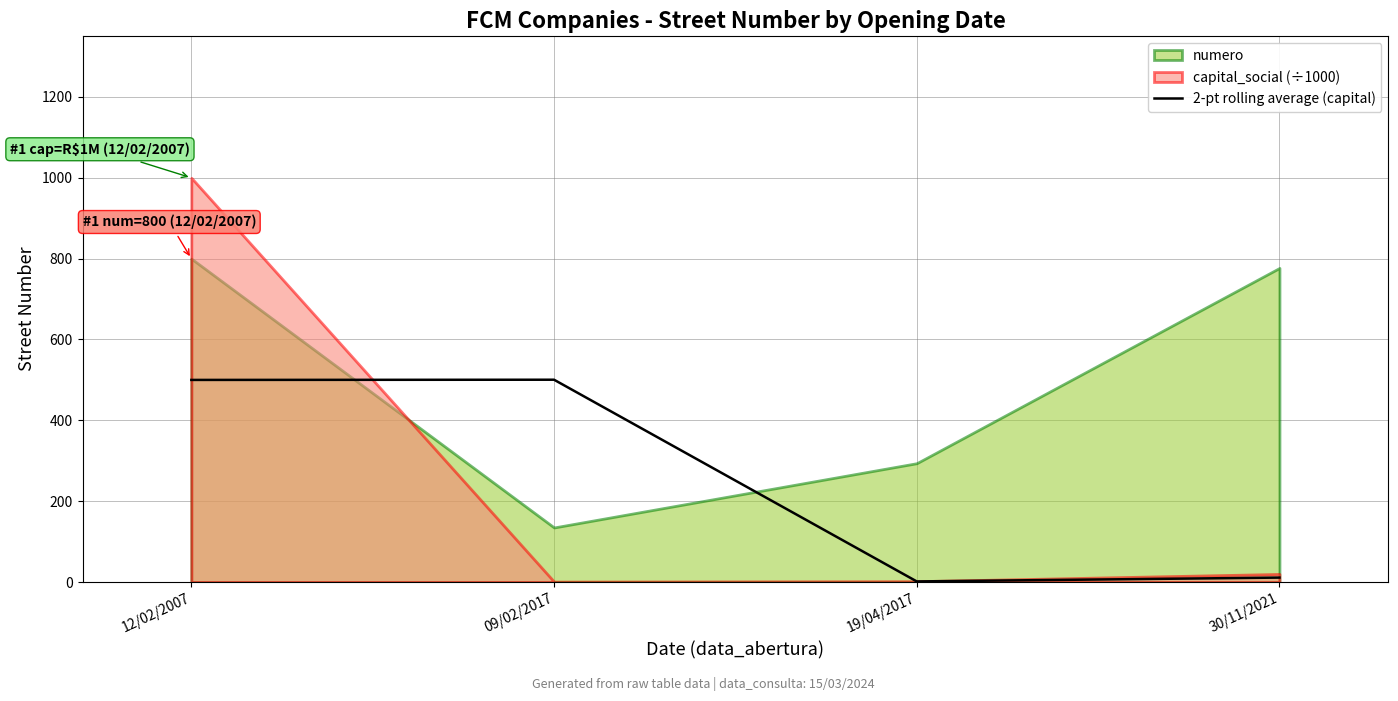

The 2-pt rolling average (capital) series shows 1.5 at 19/04/2017. True or false?

True